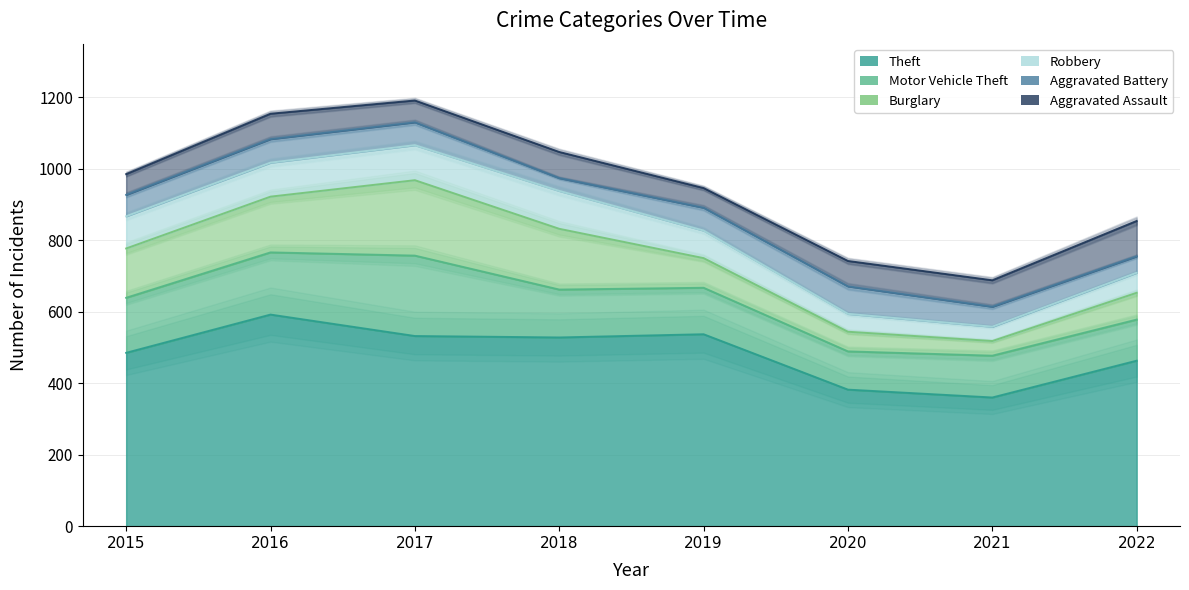

Reading left to right, list all the values displayed in this chart.

Theft: 485	592	532	528	537	382	360	463
Motor Vehicle Theft: 154	174	225	134	130	107	117	115
Burglary: 138	156	211	170	83	55	41	75
Robbery: 90	95	98	106	77	50	40	56
Aggravated Battery: 60	66	64	36	64	77	56	46
Aggravated Assault: 58	71	61	73	55	71	74	99